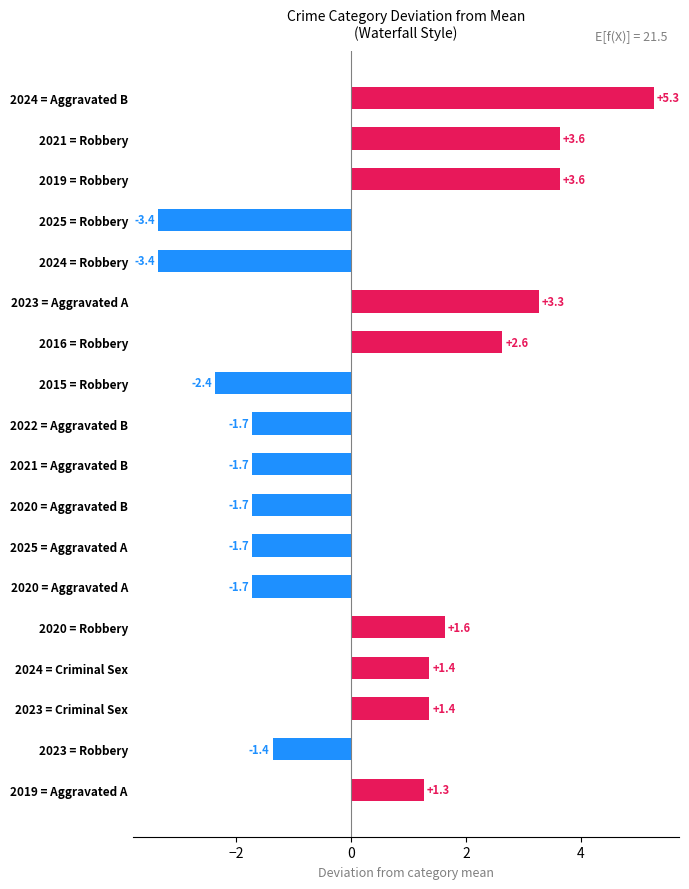

What position from the top is 2021 = Aggravated B?

10